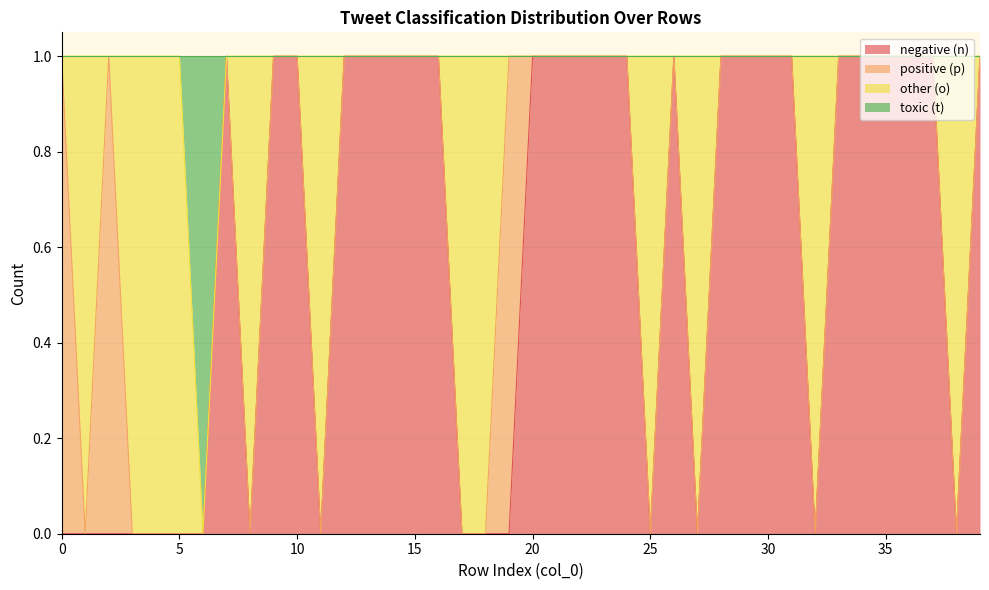

Which has a higher value, 18 or 22?

22